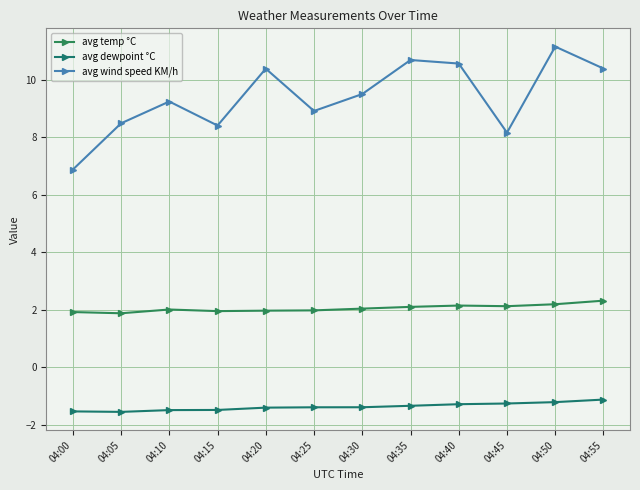

What is the lowest value of the avg dewpoint °C series?

-1.6